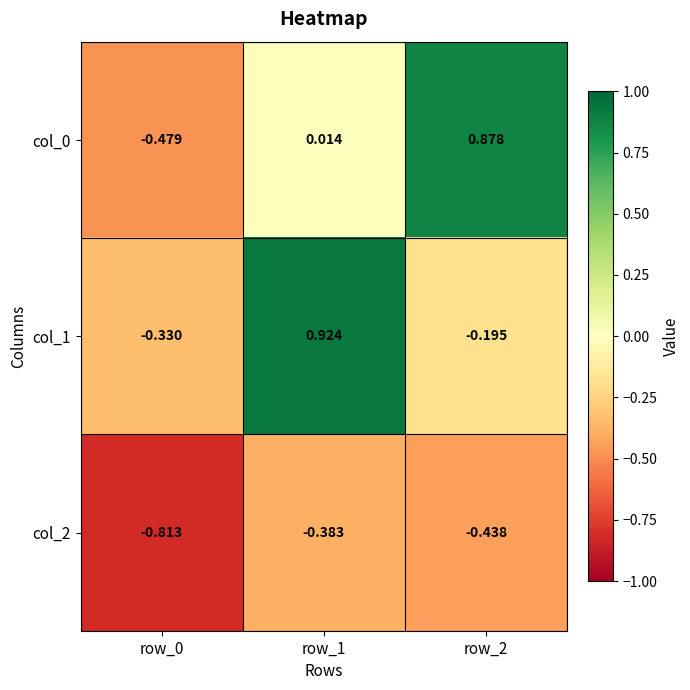

Is the value of col_0 at row_0 greater than the value of col_1 at row_0?

No